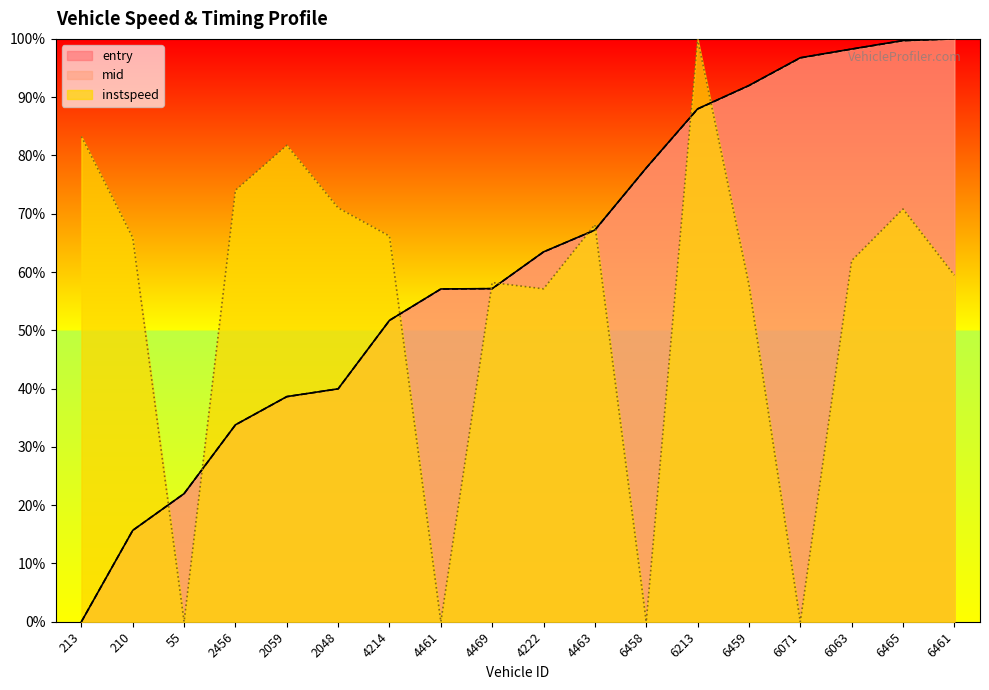

What position from the left is 6461?

18